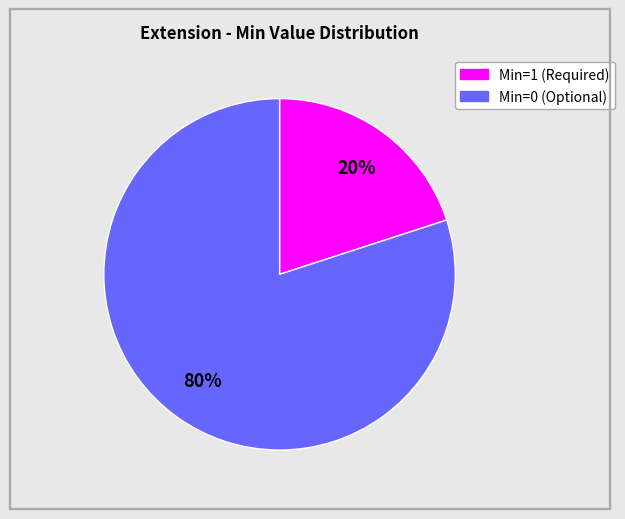

Is there any slice that represents more than half of the pie?

Yes